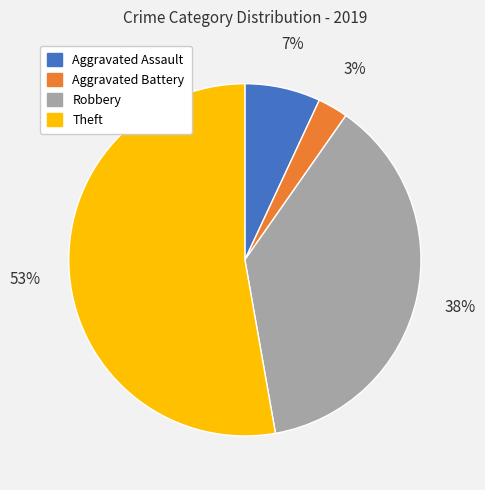

Rank the categories by value from highest to lowest.

Theft, Robbery, Aggravated Assault, Aggravated Battery